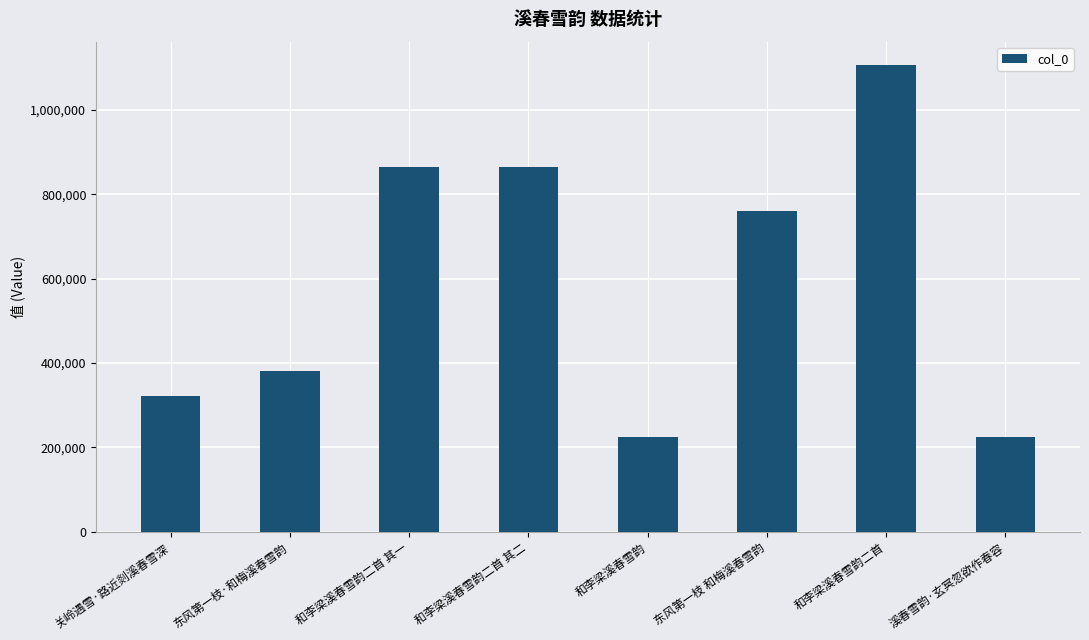

What is the minimum value shown in the chart?

225512